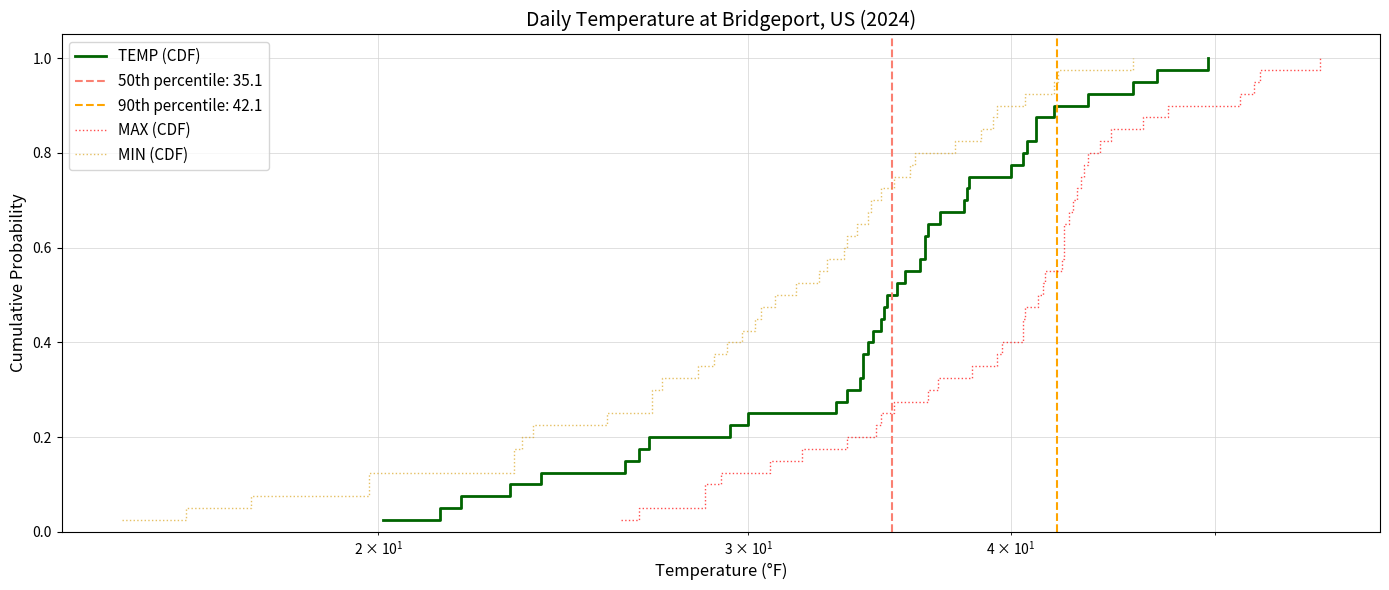

Reading left to right, transcribe all the data shown in this chart.

TEMP (CDF): 0.0	0.1	0.1	0.1	0.1	0.1	0.2	0.2	0.2	0.2	0.3	0.3	0.3	0.3	0.4	0.4	0.4	0.5	0.5	0.5	0.5	0.6	0.6	0.6	0.6	0.7	0.7	0.7	0.7	0.8	0.8	0.8	0.8	0.8	0.9	0.9	0.9	0.9	1.0	1.0
MAX (CDF): 0.0	0.1	0.1	0.1	0.1	0.1	0.2	0.2	0.2	0.2	0.3	0.3	0.3	0.3	0.4	0.4	0.4	0.5	0.5	0.5	0.5	0.6	0.6	0.6	0.6	0.7	0.7	0.7	0.7	0.8	0.8	0.8	0.8	0.8	0.9	0.9	0.9	0.9	1.0	1.0
MIN (CDF): 0.0	0.1	0.1	0.1	0.1	0.1	0.2	0.2	0.2	0.2	0.3	0.3	0.3	0.3	0.4	0.4	0.4	0.5	0.5	0.5	0.5	0.6	0.6	0.6	0.6	0.7	0.7	0.7	0.7	0.8	0.8	0.8	0.8	0.8	0.9	0.9	0.9	0.9	1.0	1.0